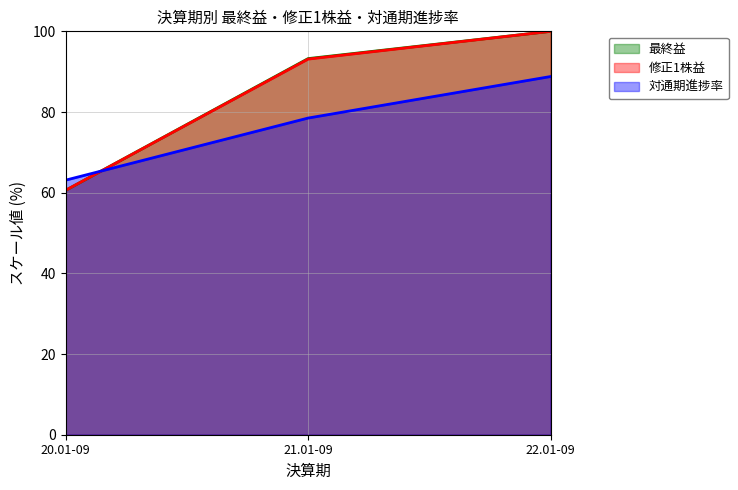

What is the total value across all series at 21.01-09?

264.9